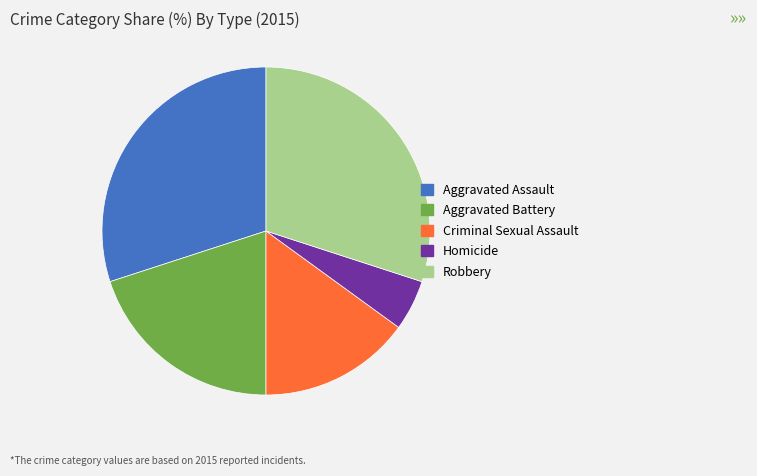

Does any single category account for the majority?

No